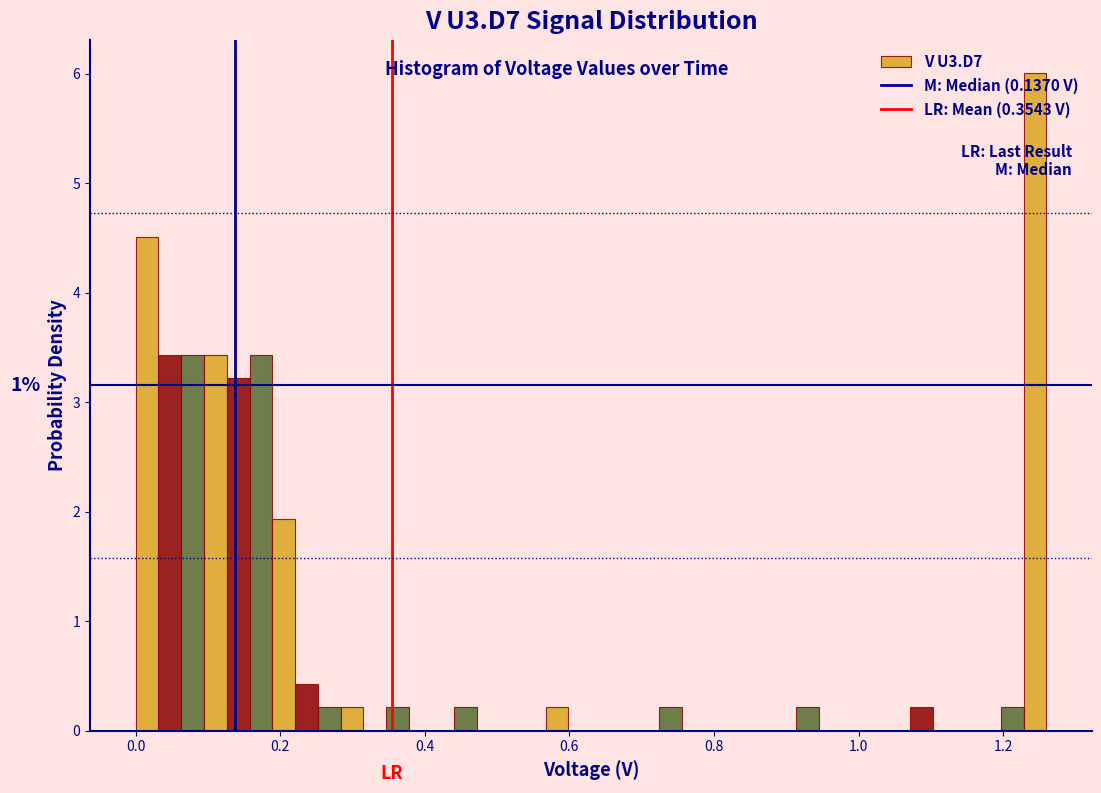

Read against the x-axis, roughly where is the centre of the tallest bar?

1.24